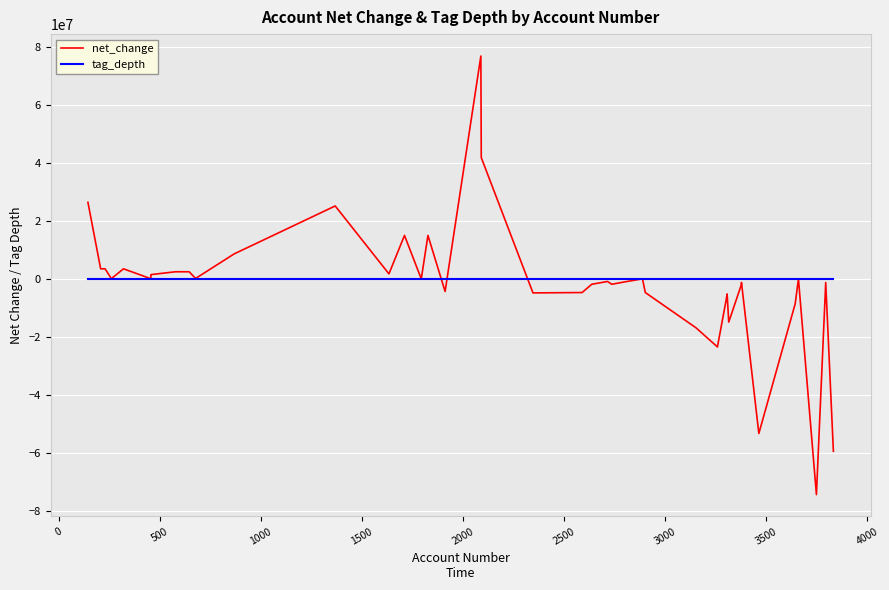

What are all the series names shown in the legend?

net_change, tag_depth